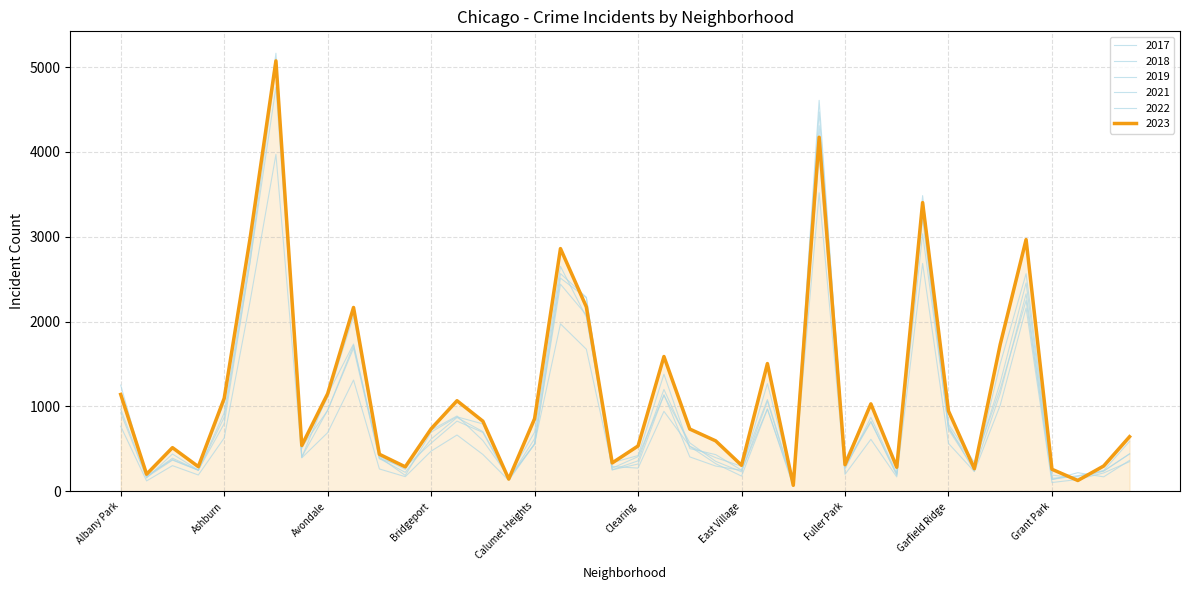

Does the chart display data point markers on the line(s)?

No